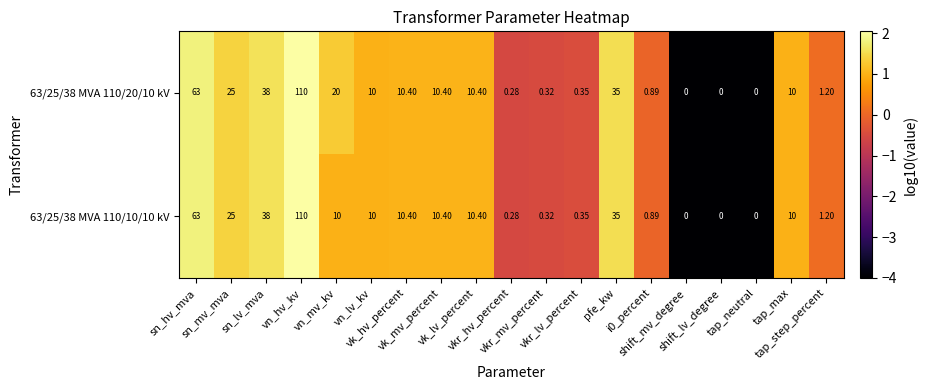

At which category is the sum across all series the highest?

vn_hv_kv